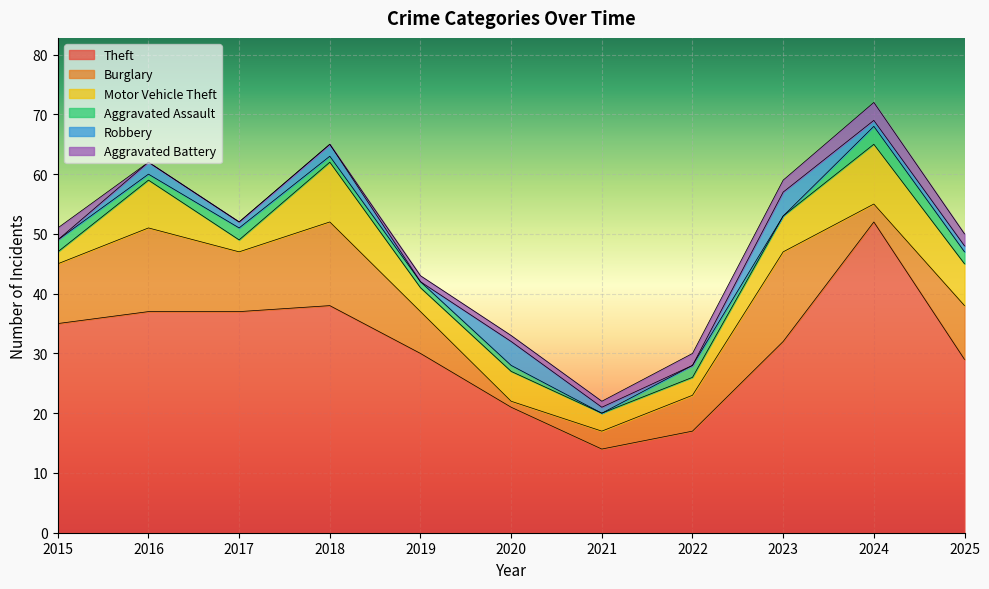

How many interior local peaks does the Theft series have?

2